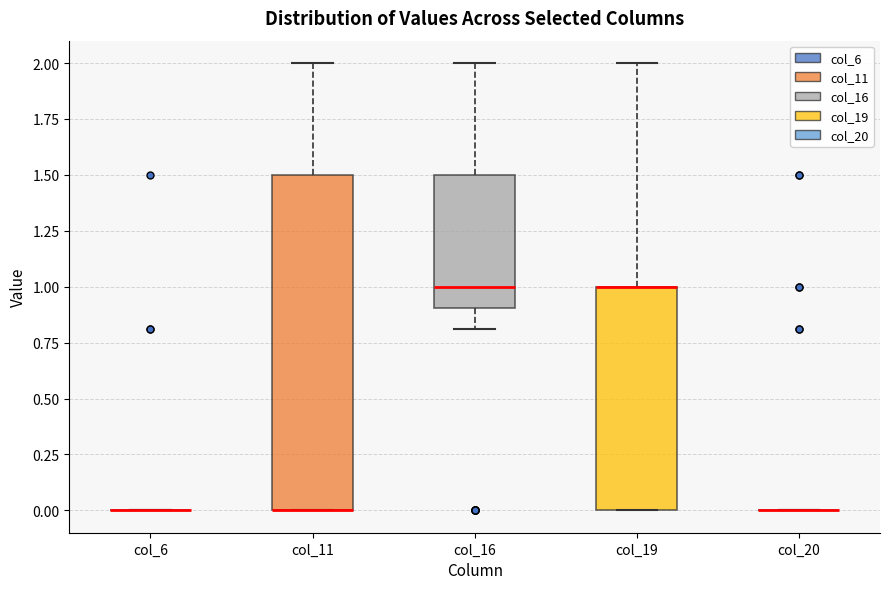

Reading left to right, transcribe this box plot: for each box, give where its median line is, the range the box spans, and where its two whiskers end, as read against the y-axis. The values are not printed on the chart, so give them approximately, as read against the axis.

col_6: box collapsed to a line at 0.0, whiskers 0.0 to 0.0
col_11: median 0.0 (drawn on the box's lower edge), box 0.0 to 1.5, whiskers 0.0 to 2.0
col_16: median 1.0, box 0.9 to 1.5, whiskers 0.8 to 2.0
col_19: median 1.0 (drawn on the box's upper edge), box 0.0 to 1.0, whiskers 0.0 to 2.0
col_20: box collapsed to a line at 0.0, whiskers 0.0 to 0.0